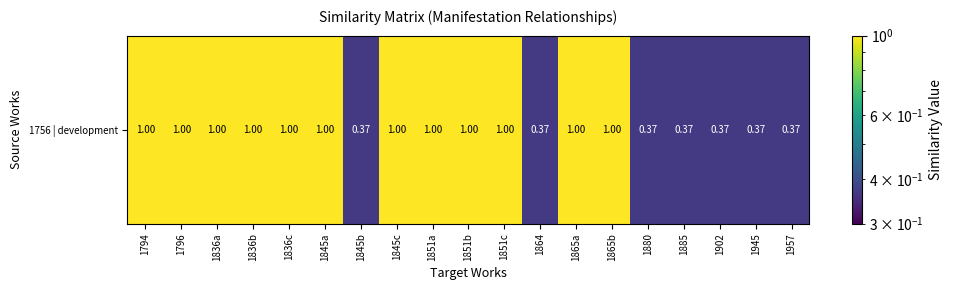

What is the greatest value displayed?

1.0